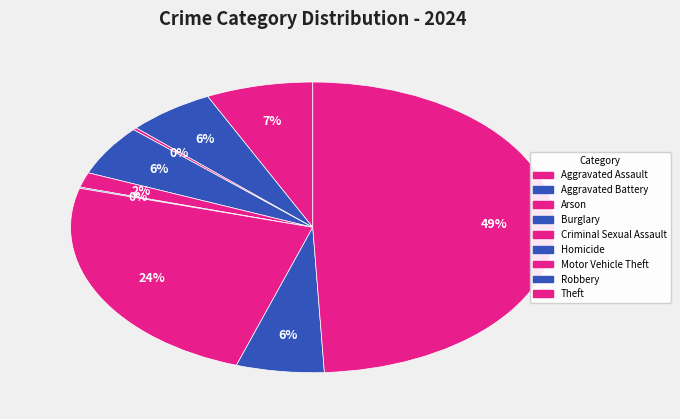

Does Aggravated Battery account for over 50% of the chart?

No